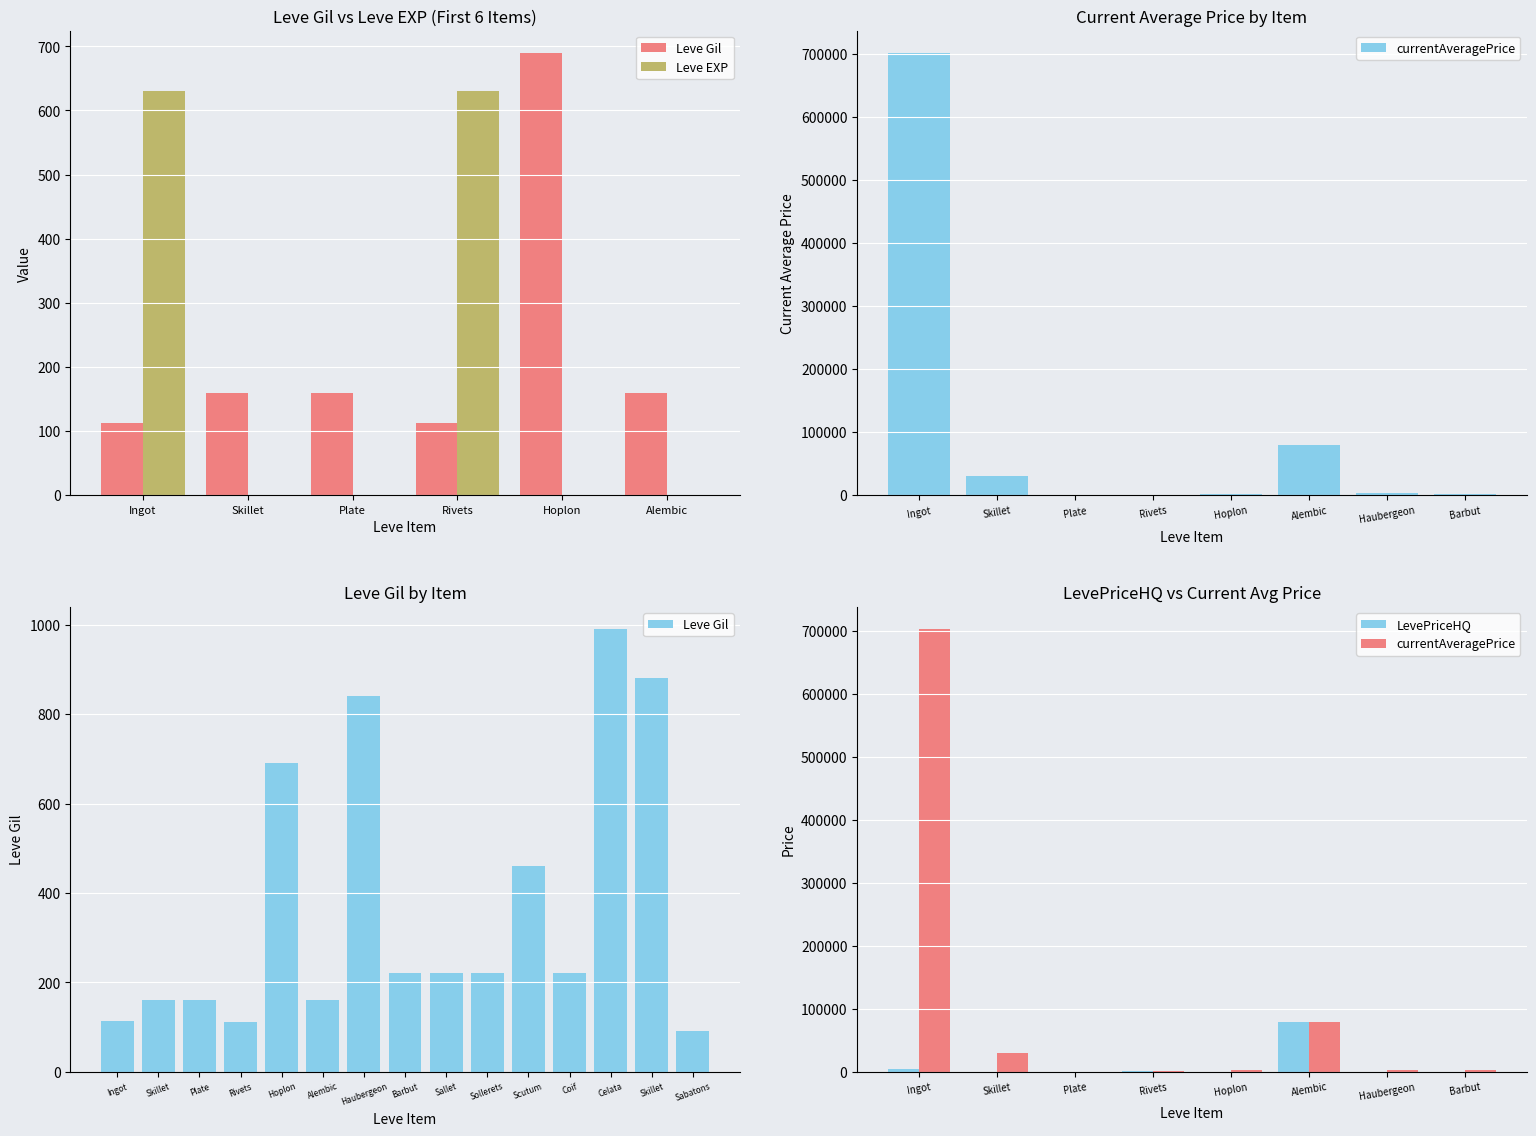

Approximately how many times larger is the value at Sallet compared to Hoplon?

0.3